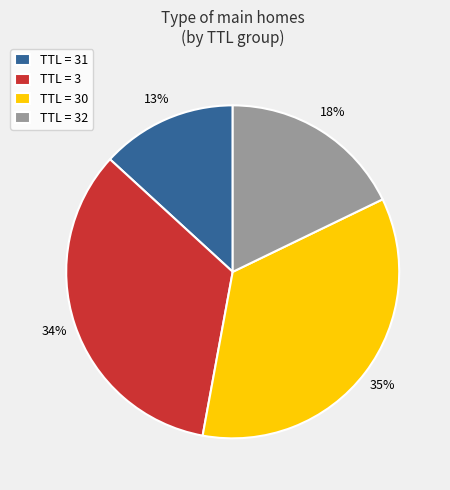

Is the sum of TTL = 32 and TTL = 31 greater than half?

No